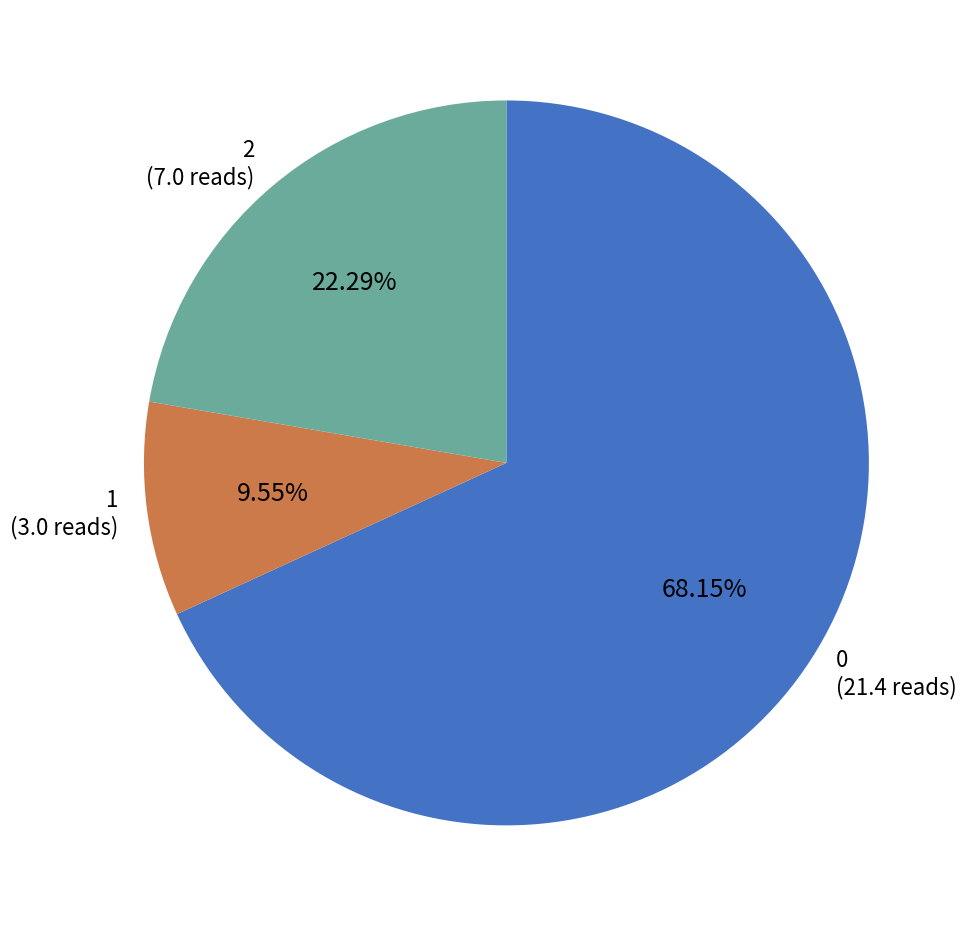

Between 1 and 2, which is larger?

2